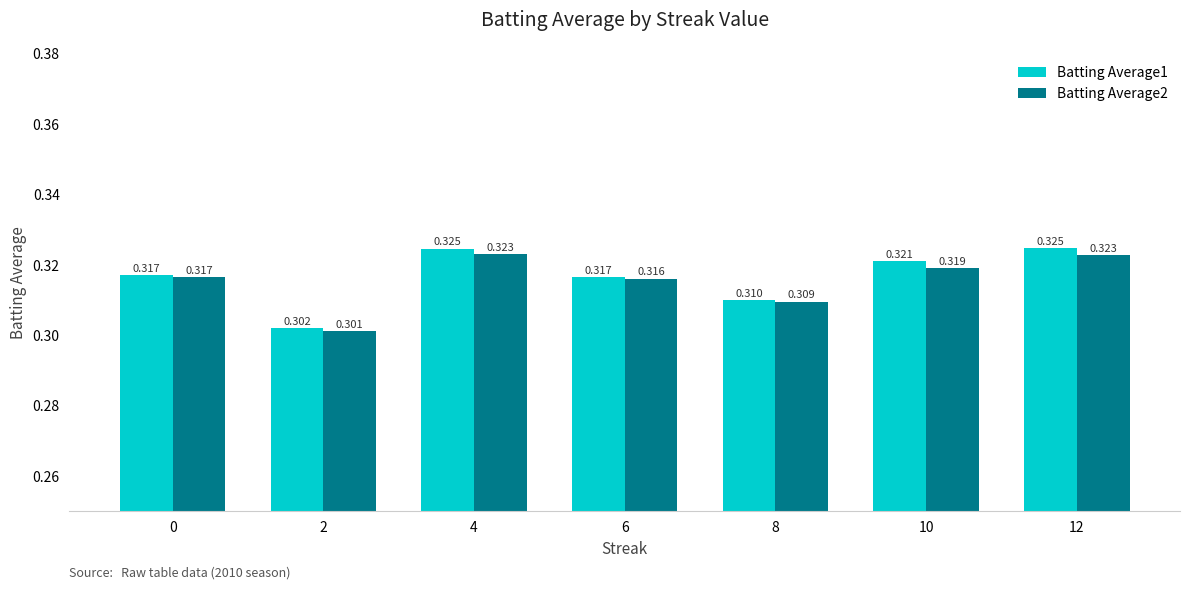

The Batting Average2 series shows 0.4 at 8. True or false?

False